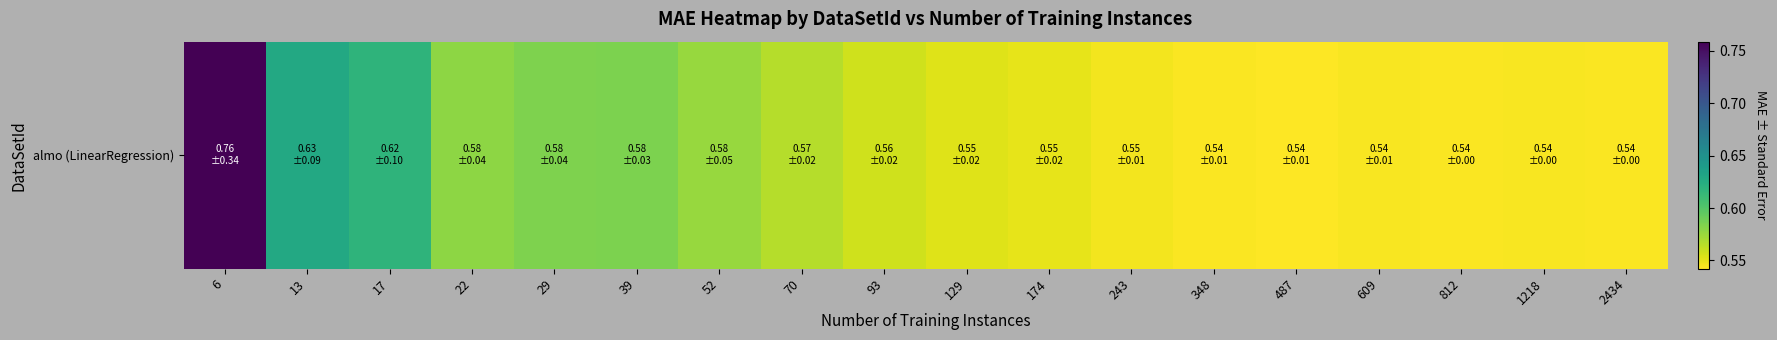

Reading left to right, extract all data points from this chart.

6=0.8	13=0.6	17=0.6	22=0.6	29=0.6	39=0.6	52=0.6	70=0.6	93=0.6	129=0.6	174=0.6	243=0.5	348=0.5	487=0.5	609=0.5	812=0.5	1218=0.5	2434=0.5